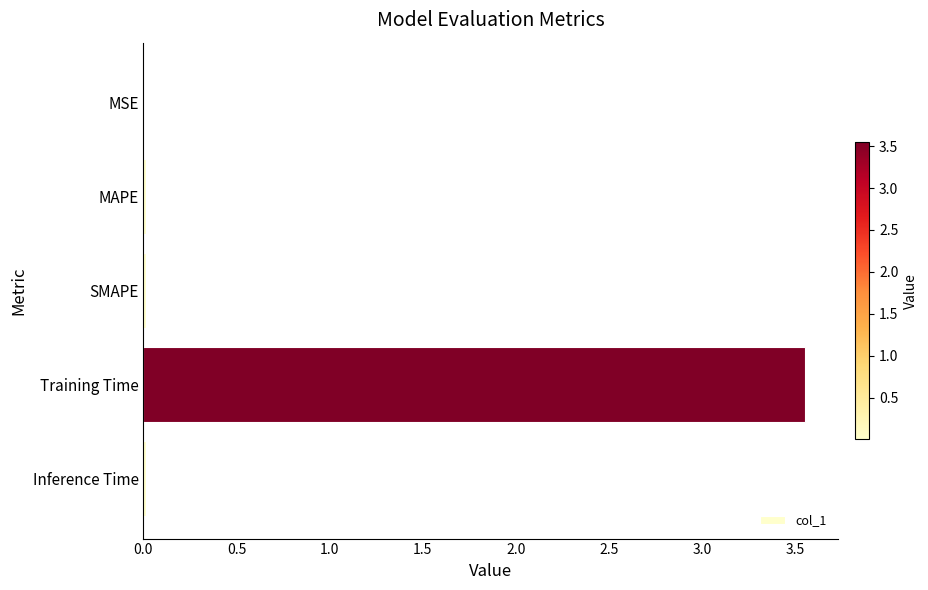

Between Training Time and MAPE, which is larger?

Training Time